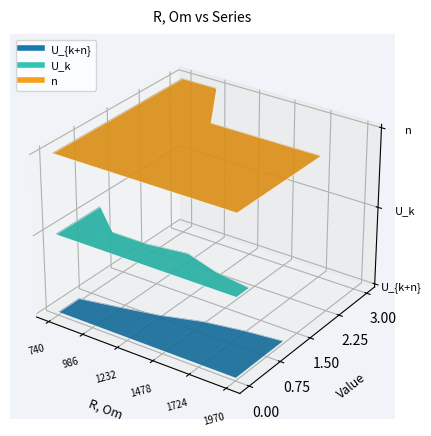

How many categories are shown in the chart?

6